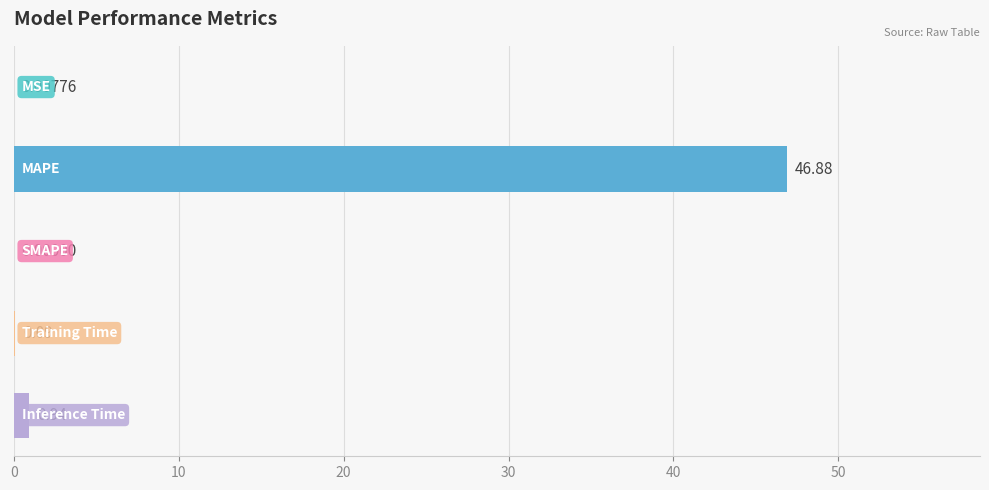

What is the sum of all values?

47.9